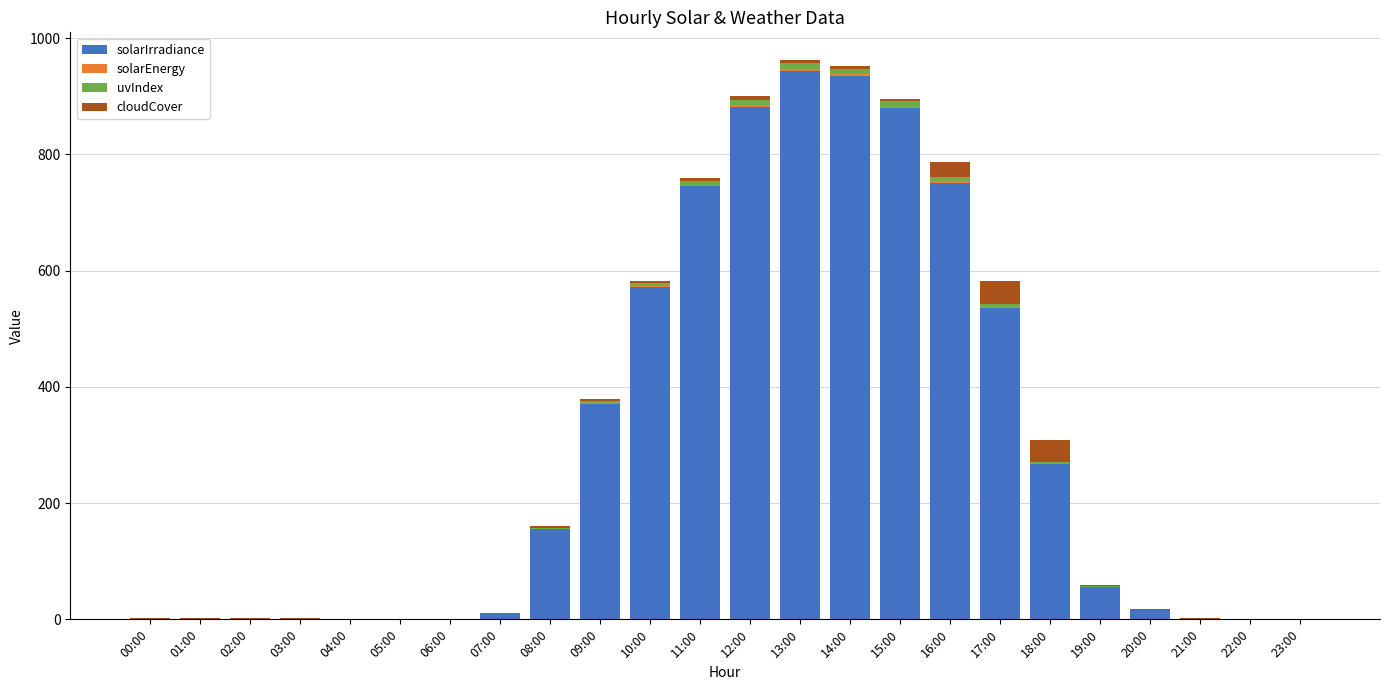

What is the highest value of the solarIrradiance series?

944.0